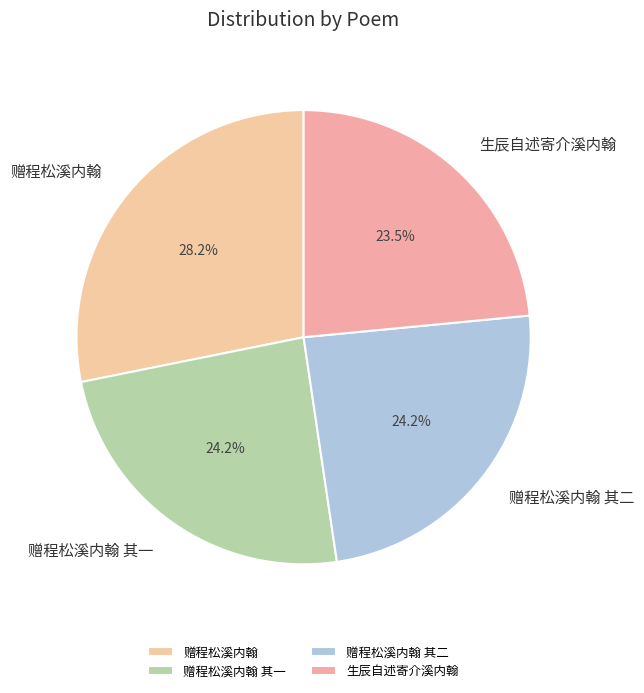

To the nearest percent, what is the average slice percentage?

25%